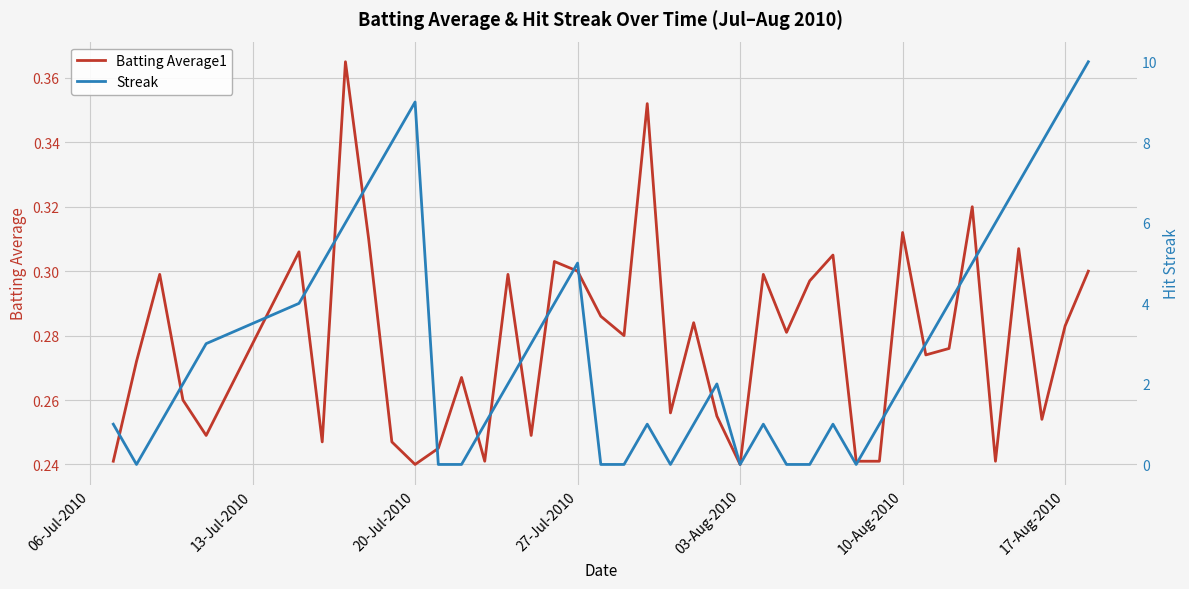

How many lines are shown in the chart?

2